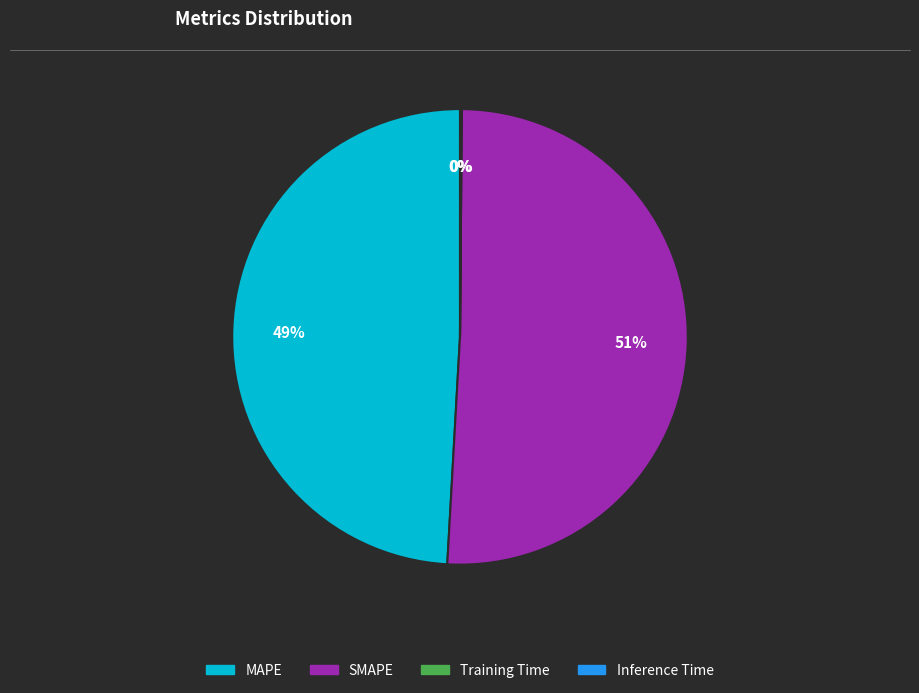

Between MAPE and SMAPE, which is larger?

SMAPE